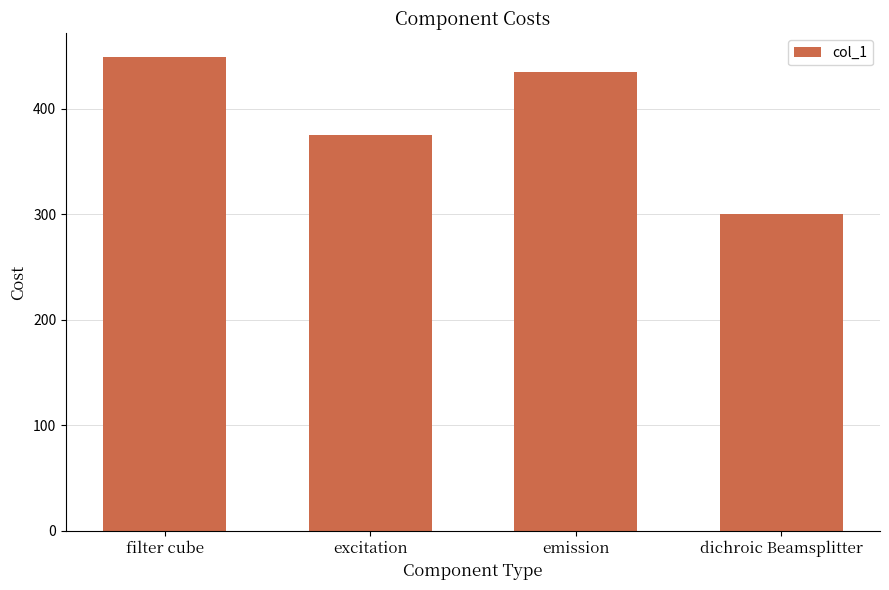

The chart shows a value of 449 at filter cube. True or false?

True